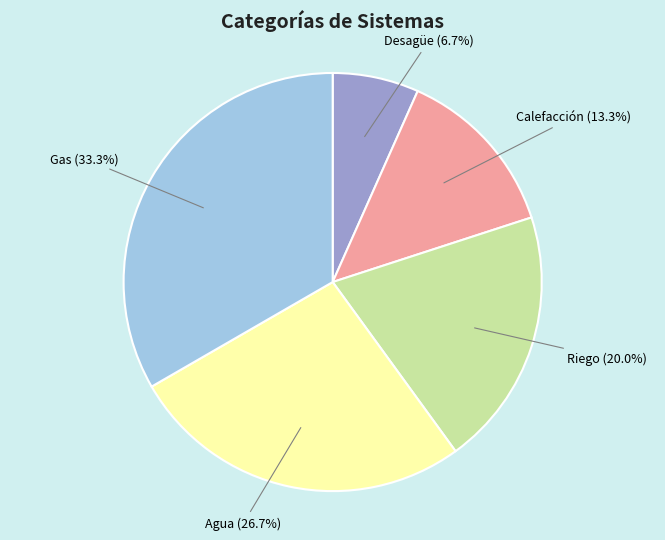

Which category has the biggest portion of the pie?

Gas